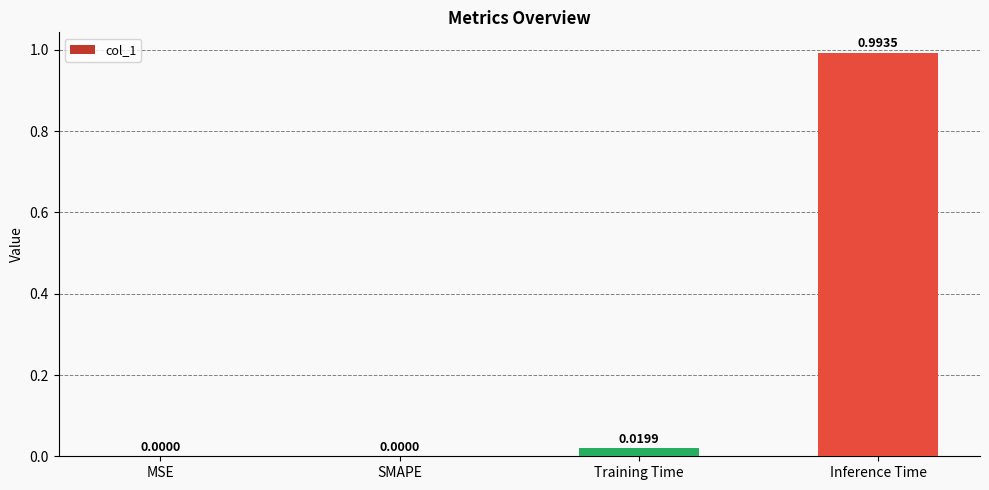

Between SMAPE and Inference Time, which is larger?

Inference Time